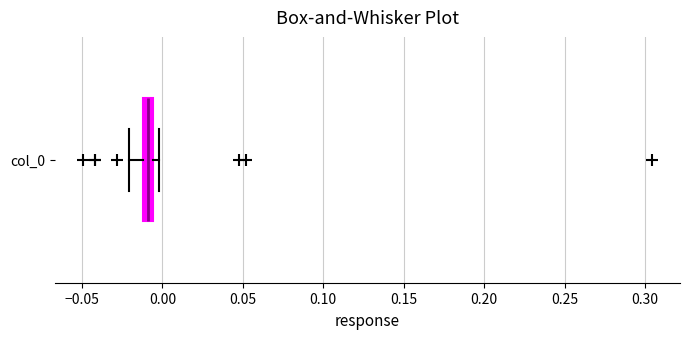

Where is the left edge of the box for col_0 on the x-axis? The values are not printed on the chart, so give them approximately, as read against the axis.

-0.010